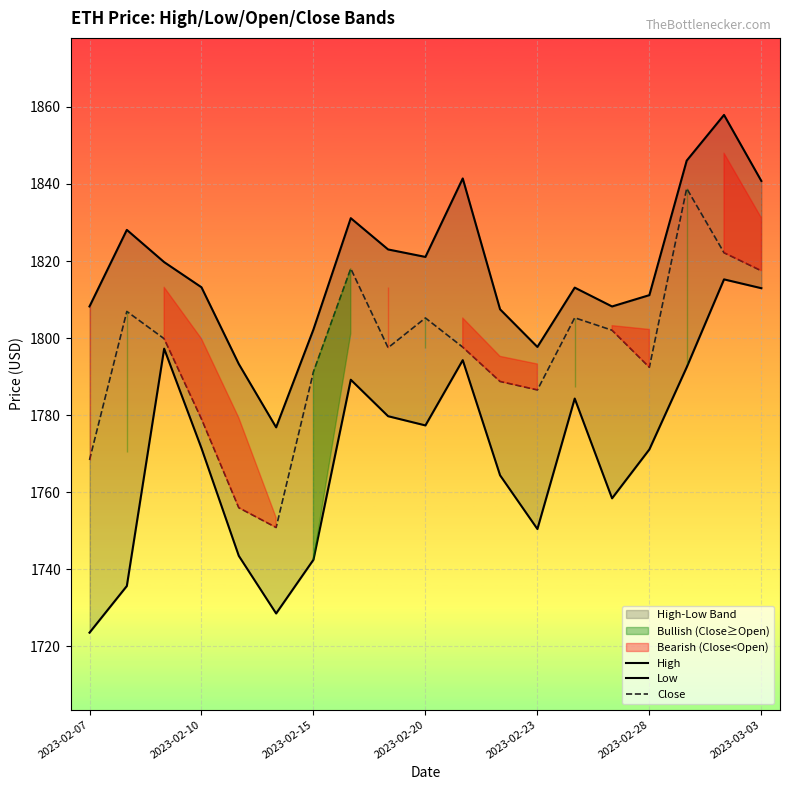

How many values in the Close series are below 1797?

8